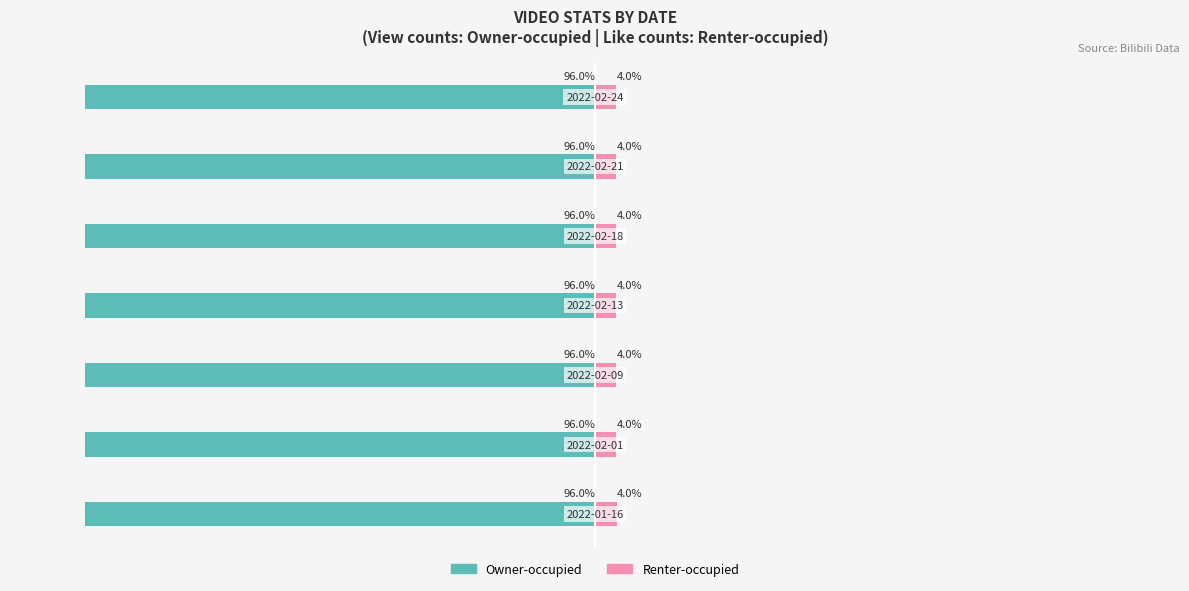

The Renter-occupied series shows 4.0 at 2. True or false?

True